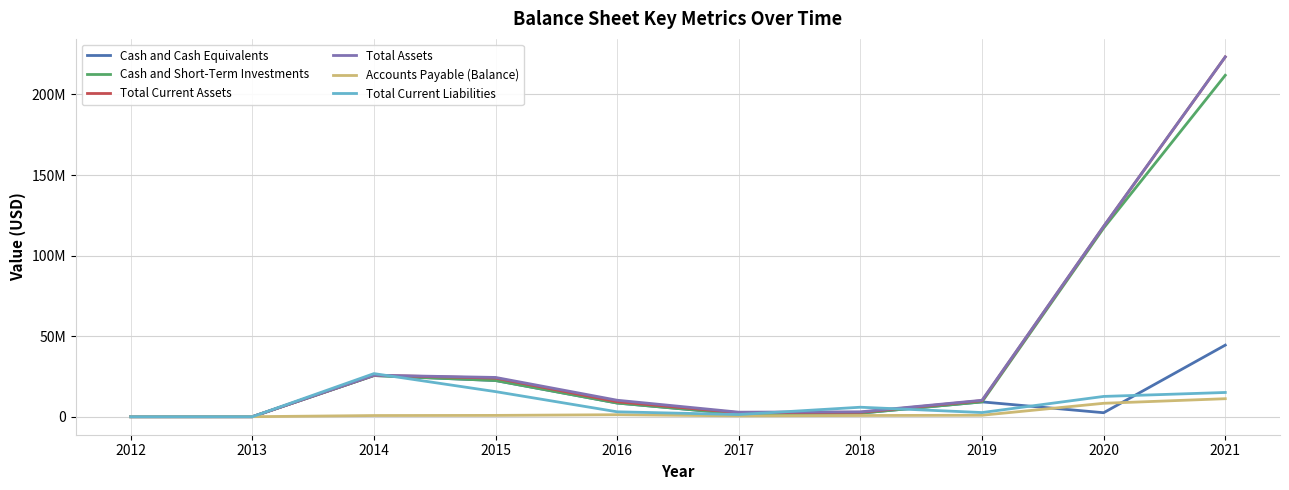

What are all the series names shown in the legend?

Cash and Cash Equivalents, Cash and Short-Term Investments, Total Current Assets, Total Assets, Accounts Payable (Balance), Total Current Liabilities